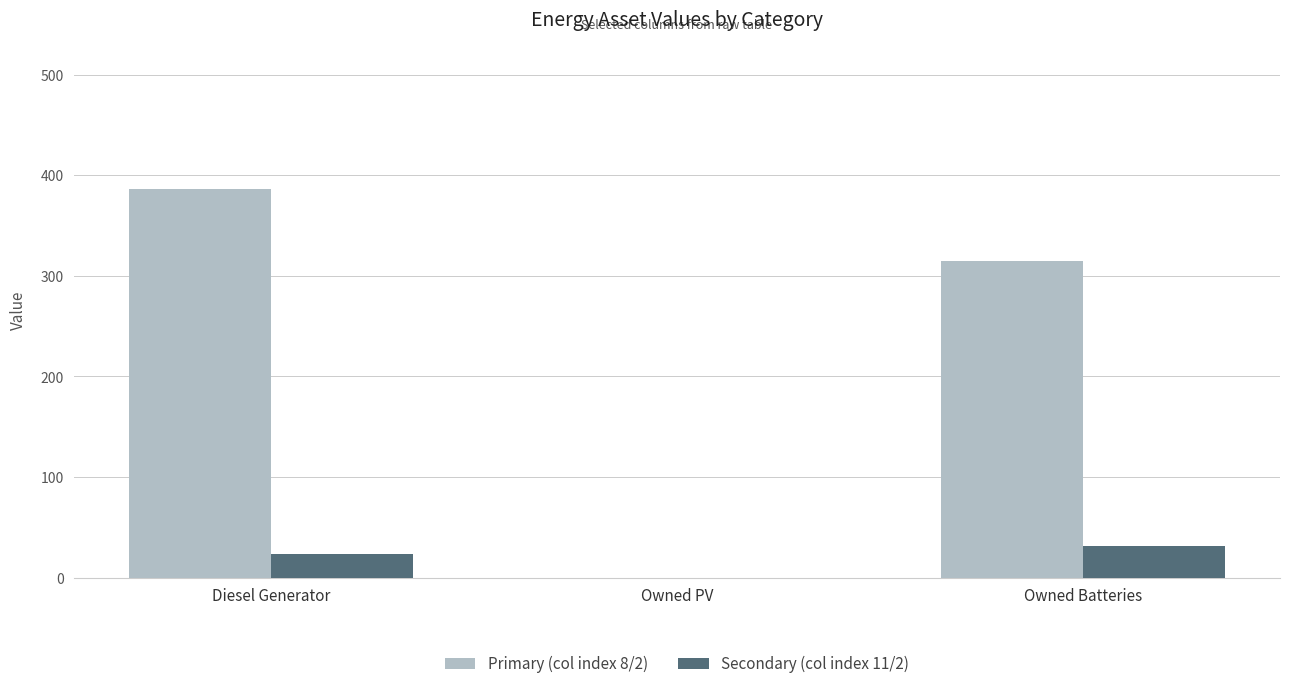

Which series has the largest total across all categories?

Primary (col index 8/2)